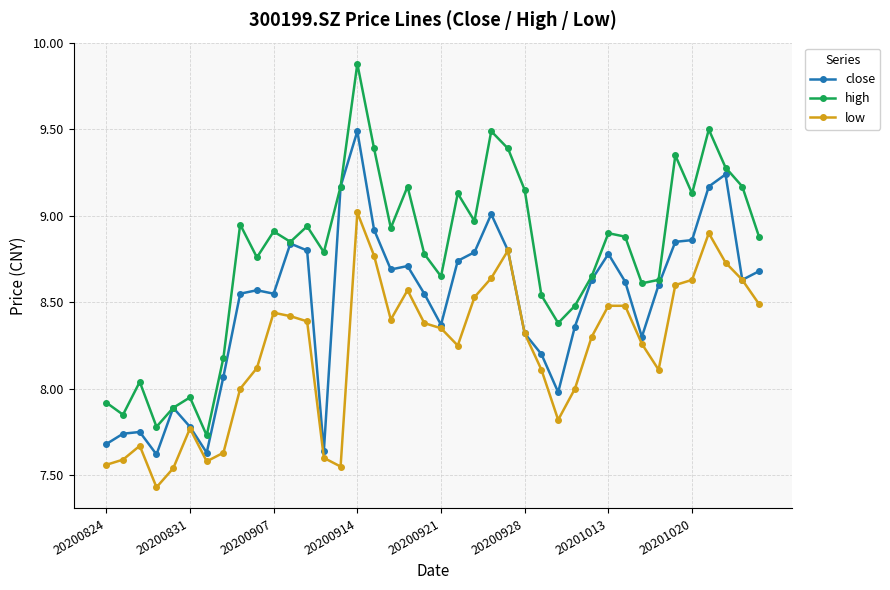

How many interior local valleys does the high series have?

12